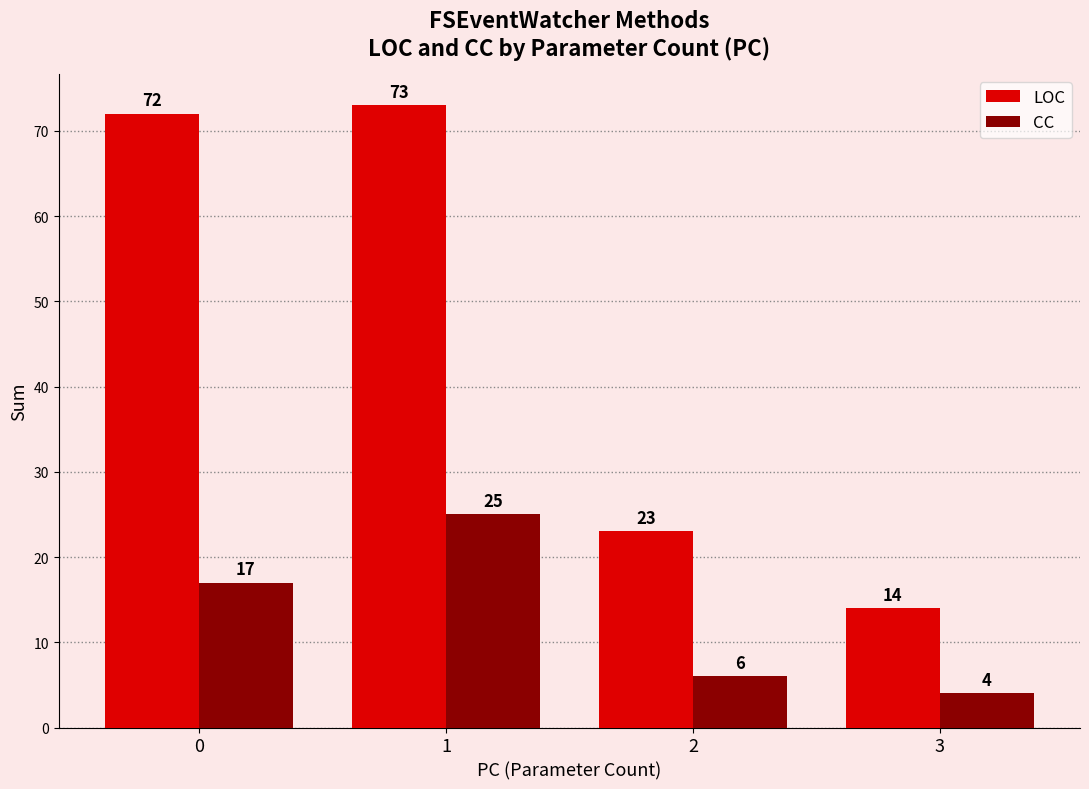

Read the LOC value at 1, to the nearest 10.

70